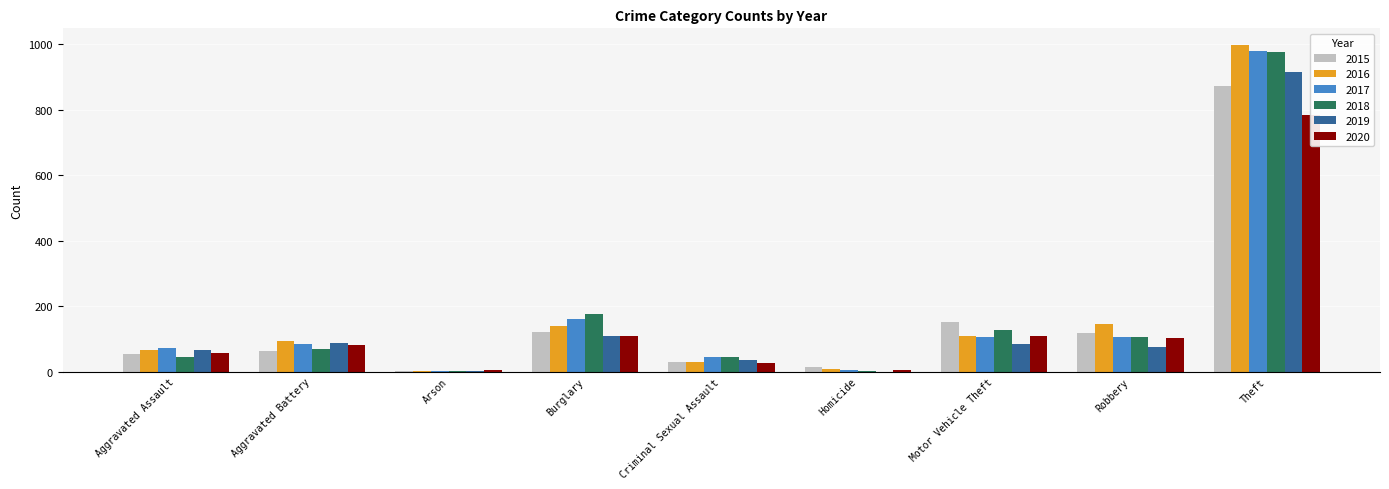

At which label is 2020 closest to 393?

Burglary